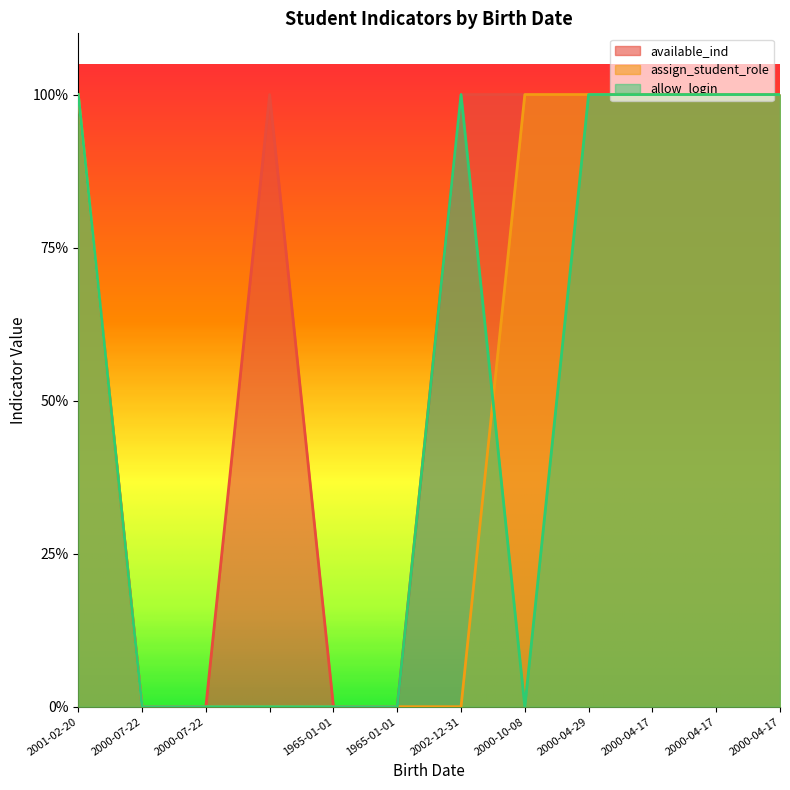

What is the label of the 1st point from the right?

2000-04-17